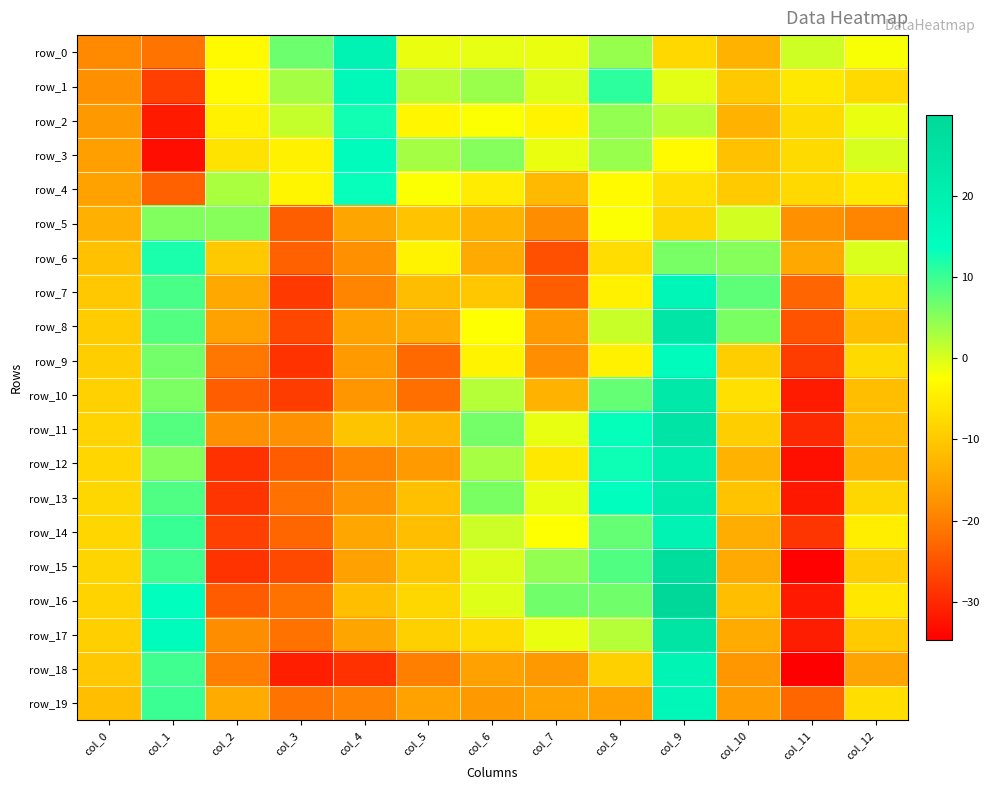

Reading left to right, what are all the values shown in this chart?

row_0: -18.8	-21.3	-2.9	6.8	18.6	-1.1	-0.9	-1.1	4.3	-7.8	-12.9	0.6	-1.9
row_1: -17.9	-27.4	-2.9	3.3	16.2	2.3	4.0	-0.3	10.9	-0.6	-9.9	-5.6	-7.7
row_2: -16.8	-31.6	-4.2	1.3	12.7	-3.6	-2.2	-4.0	4.4	2.1	-13.0	-7.3	-1.1
row_3: -15.7	-33.2	-6.3	-4.4	14.9	3.3	5.4	-1.0	4.1	-3.0	-11.0	-7.5	0.2
row_4: -15.3	-23.4	3.0	-3.8	13.3	-2.2	-5.0	-12.1	-3.1	-6.6	-9.6	-7.6	-5.4
row_5: -13.5	5.6	5.3	-23.9	-15.0	-10.8	-13.0	-18.4	-2.3	-7.9	0.5	-17.9	-19.4
row_6: -11.0	12.1	-10.0	-23.5	-18.0	-4.0	-14.4	-25.4	-7.2	6.2	5.2	-14.6	-0.1
row_7: -10.1	9.2	-14.5	-28.1	-19.3	-11.6	-10.2	-23.8	-4.3	17.1	7.8	-23.0	-7.6
row_8: -9.6	8.5	-15.5	-26.5	-15.2	-13.8	-2.4	-16.4	1.1	24.1	6.0	-25.1	-11.3
row_9: -9.2	6.5	-20.9	-28.9	-16.3	-22.6	-4.0	-18.1	-4.2	14.6	-9.2	-27.8	-7.6
row_10: -8.8	5.8	-24.0	-27.7	-17.1	-21.7	2.4	-13.1	7.3	22.9	-6.8	-31.6	-11.4
row_11: -8.4	8.5	-18.0	-17.9	-10.6	-12.5	6.3	-1.0	13.4	24.4	-9.1	-29.9	-11.9
row_12: -8.2	5.4	-29.0	-24.0	-19.4	-16.4	3.2	-5.5	13.0	20.4	-13.2	-32.9	-12.9
row_13: -8.1	8.8	-28.5	-21.7	-17.2	-11.2	6.0	-1.0	14.1	21.4	-10.8	-31.9	-7.9
row_14: -8.1	10.2	-27.2	-22.9	-14.8	-11.5	0.9	-2.3	7.4	18.8	-13.9	-28.5	-4.7
row_15: -8.3	9.6	-28.8	-26.2	-15.7	-10.2	-0.2	4.5	8.6	27.4	-14.3	-34.6	-9.4
row_16: -8.5	13.8	-24.1	-21.6	-11.4	-8.0	-0.4	6.7	6.7	30.0	-11.3	-31.8	-5.7
row_17: -9.1	14.8	-18.4	-21.6	-14.9	-8.9	-7.2	-1.1	2.4	24.9	-14.0	-31.3	-9.6
row_18: -10.0	9.8	-20.1	-31.1	-29.0	-20.0	-15.6	-16.7	-8.9	18.2	-16.9	-34.8	-15.1
row_19: -11.5	10.1	-14.2	-21.5	-19.6	-15.4	-16.7	-15.2	-15.3	16.9	-16.1	-23.0	-7.0